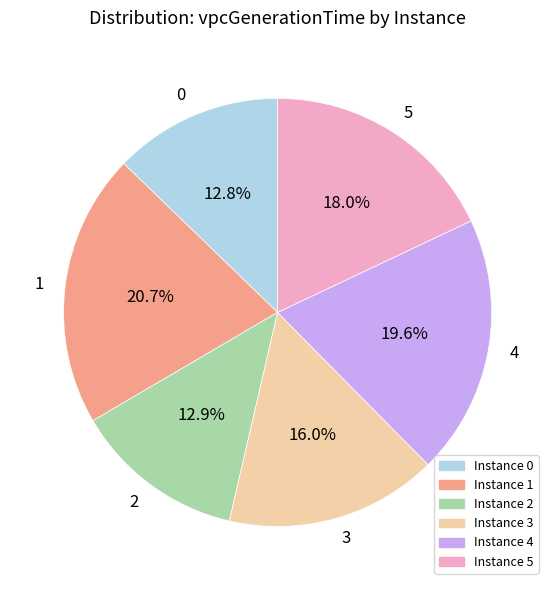

How many segments does this pie chart have?

6